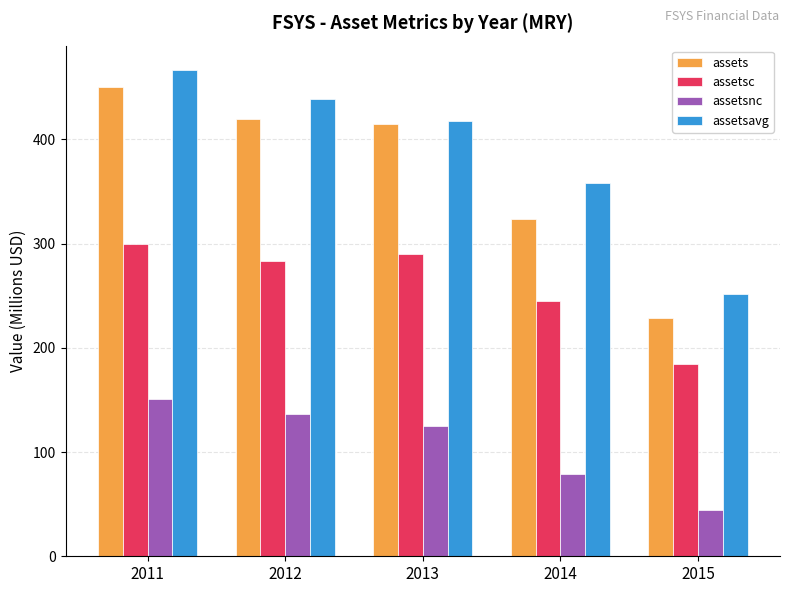

Which category has the lowest value across all series?

2015